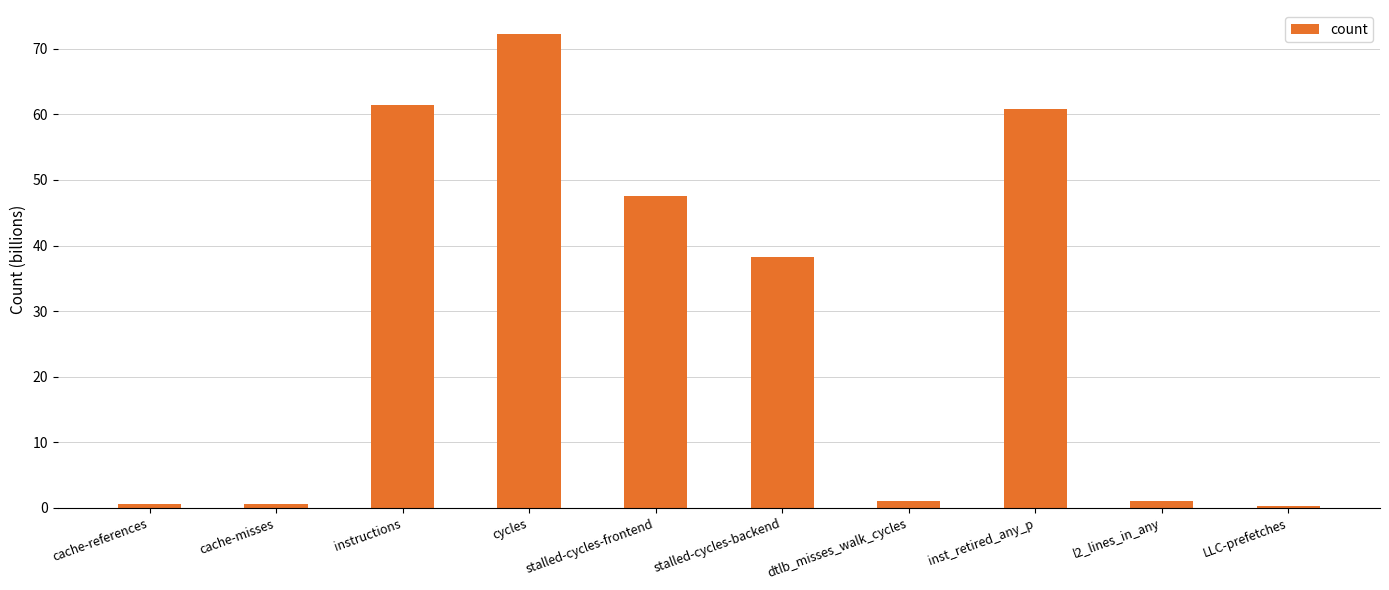

The value at instructions is 36.8. True or false?

False